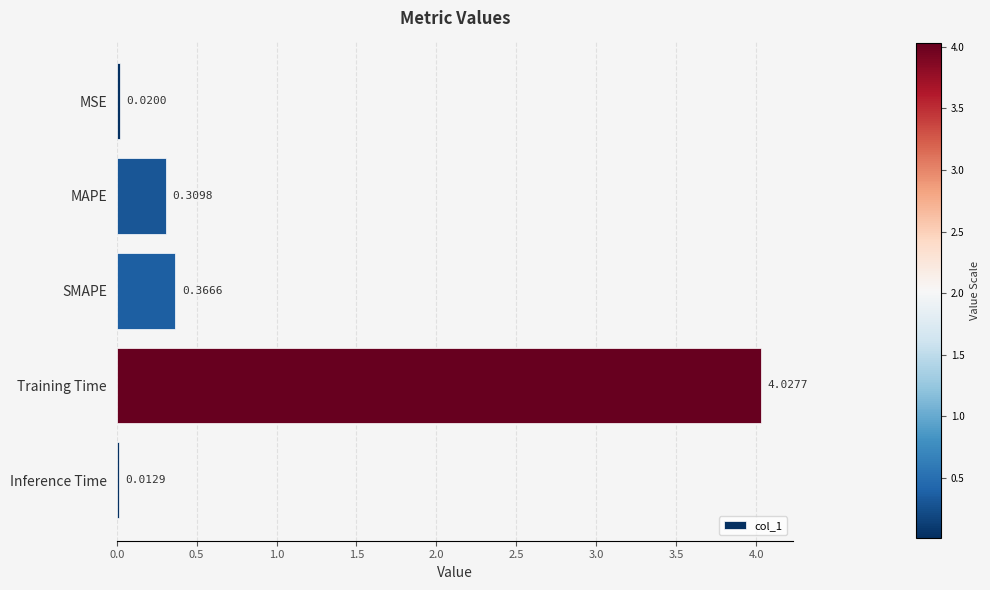

What is the label of the 2nd bar from the bottom?

Training Time